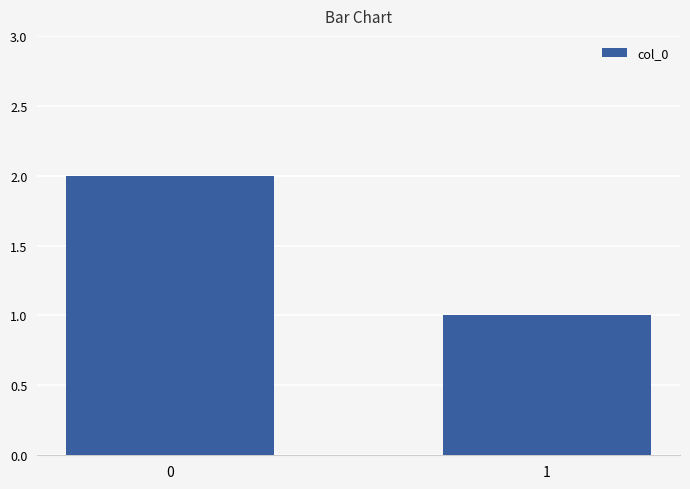

What is the change in value from 0 to 1?

-1